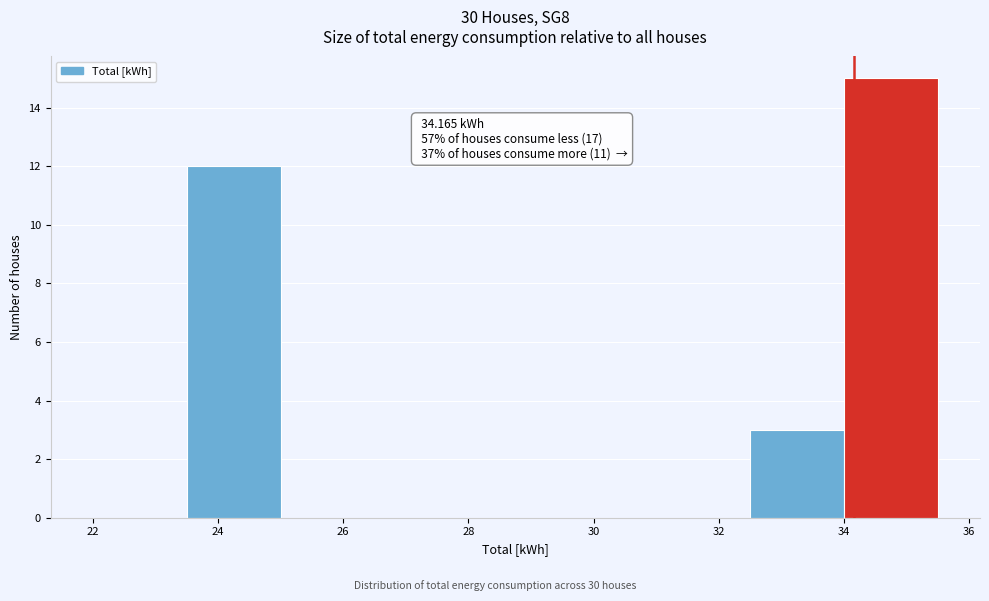

Which range on the x-axis has the tallest bar?

34.0 to 35.5